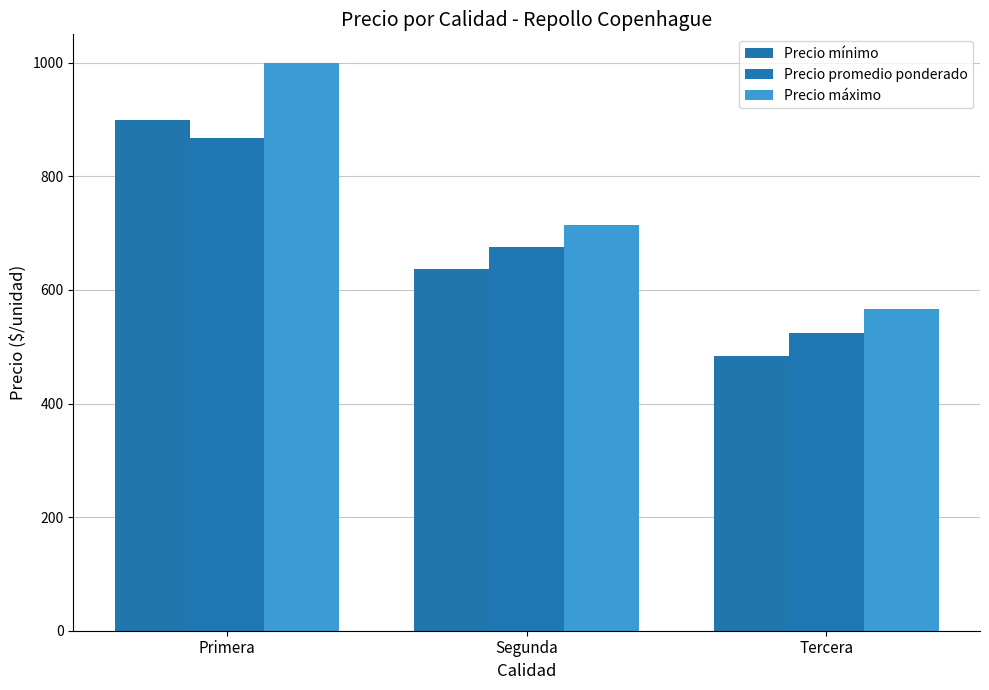

Reading left to right, list all the values displayed in this chart.

Precio mínimo: 900.0	636.4	483.3
Precio promedio ponderado: 866.7	675.9	525.0
Precio máximo: 1000.0	713.6	566.7